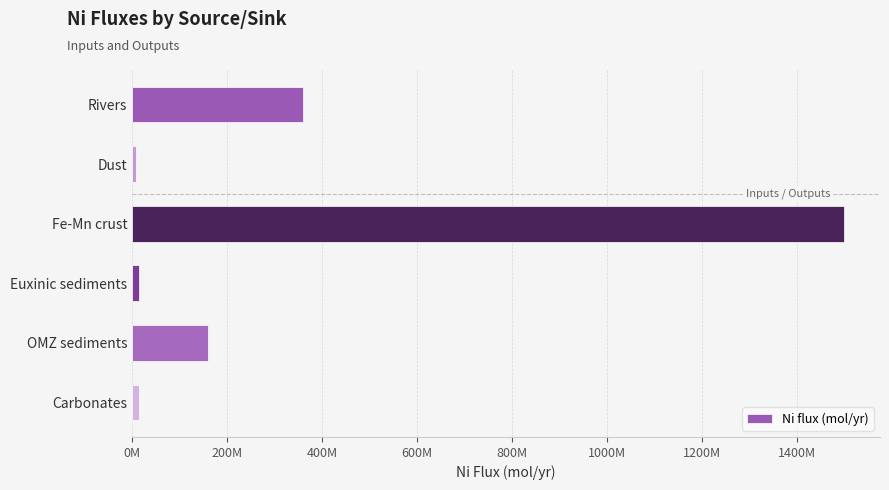

Are the bars horizontal?

Yes